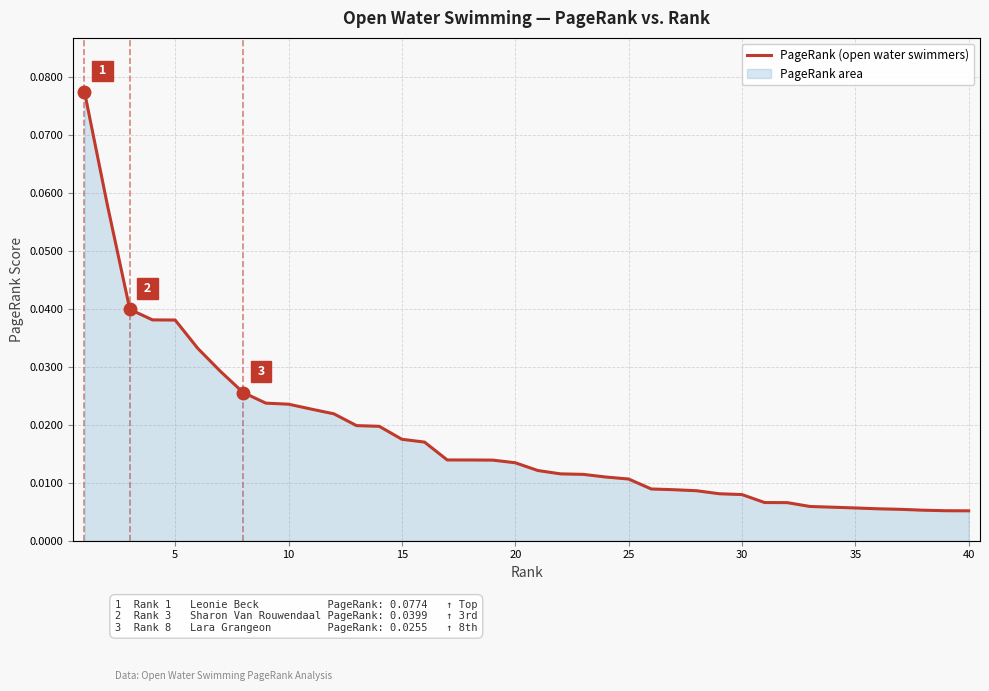

True or false: the data shows 0.0 at 23.

False